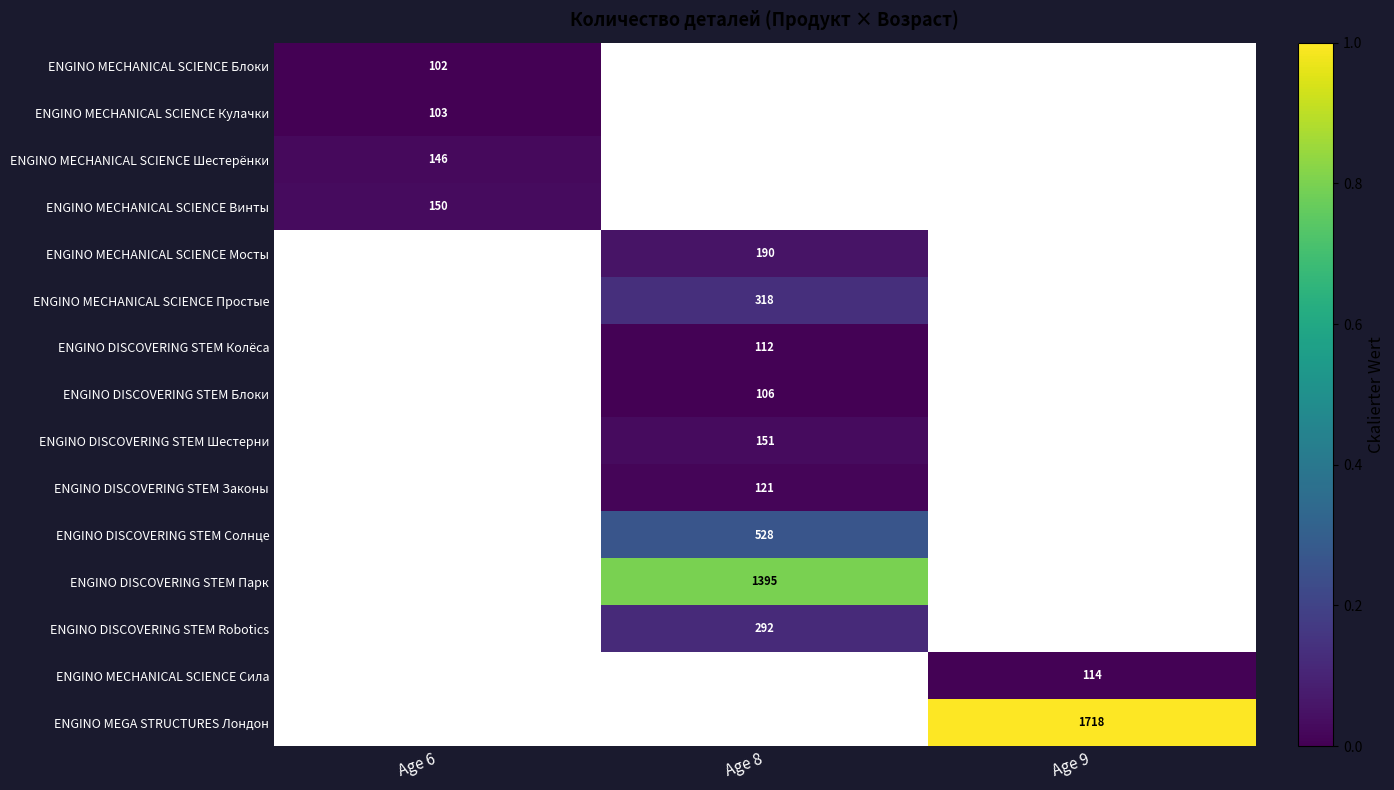

Which category has the lowest value across all series?

Age 6